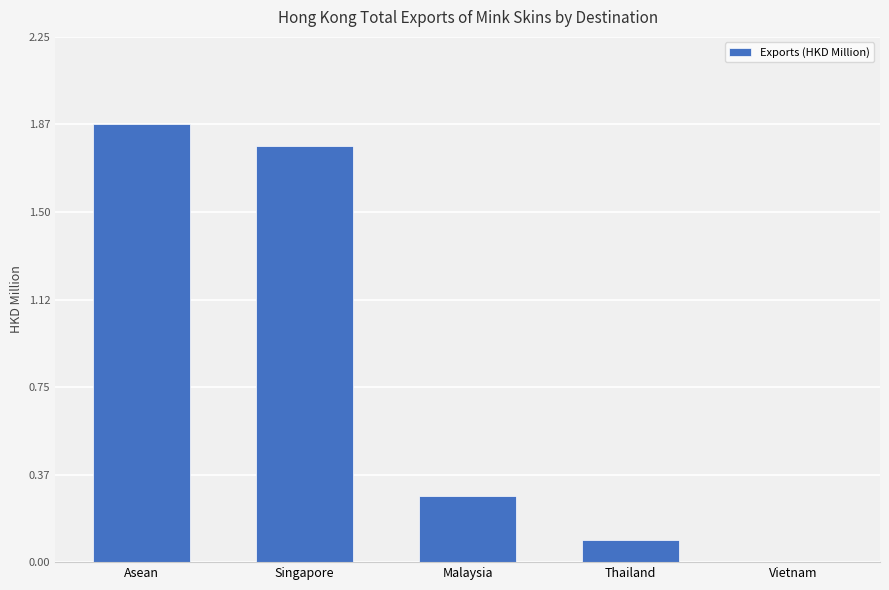

What is the average value?

0.8